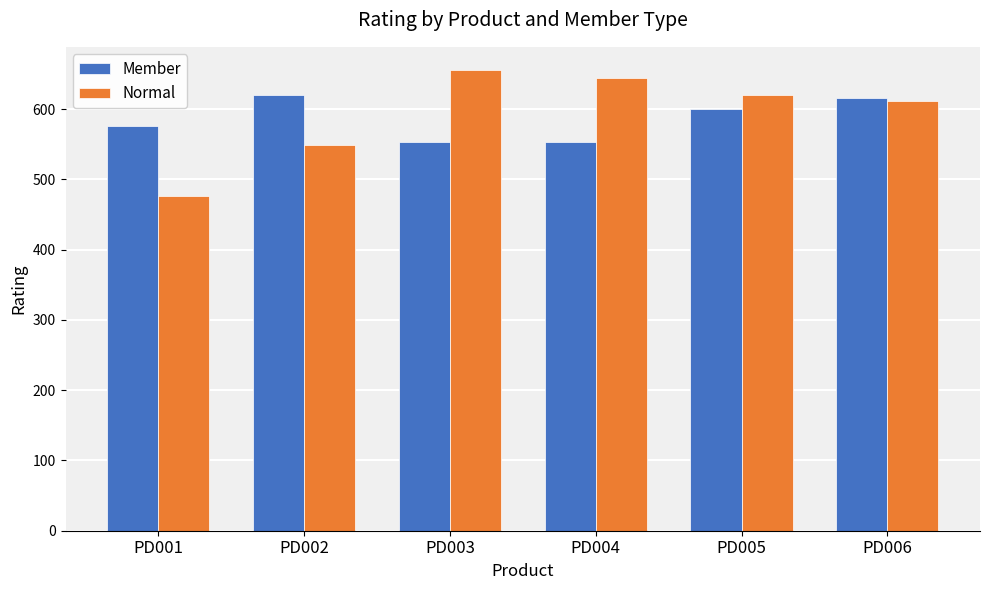

Which series has the largest total across all categories?

Normal